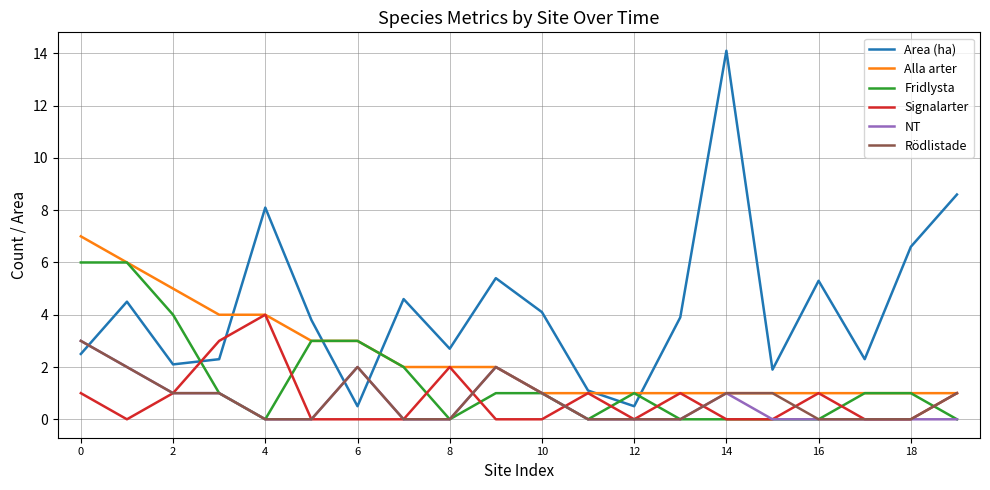

After their last crossing, which series has the higher values: NT or Area (ha)?

Area (ha)